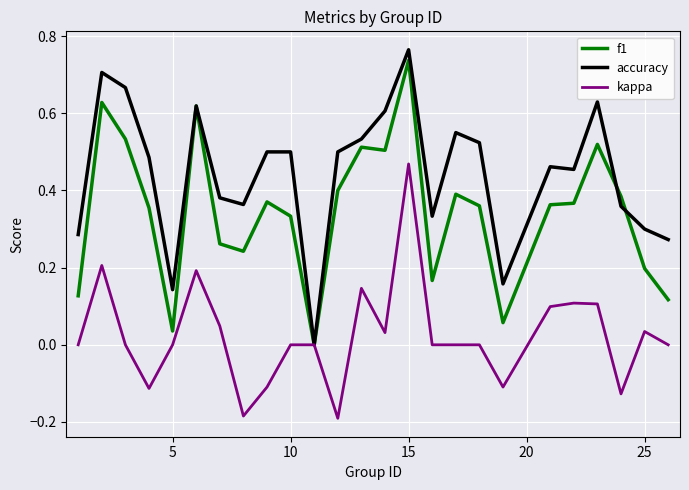

Which series has the widest spread of values?

accuracy